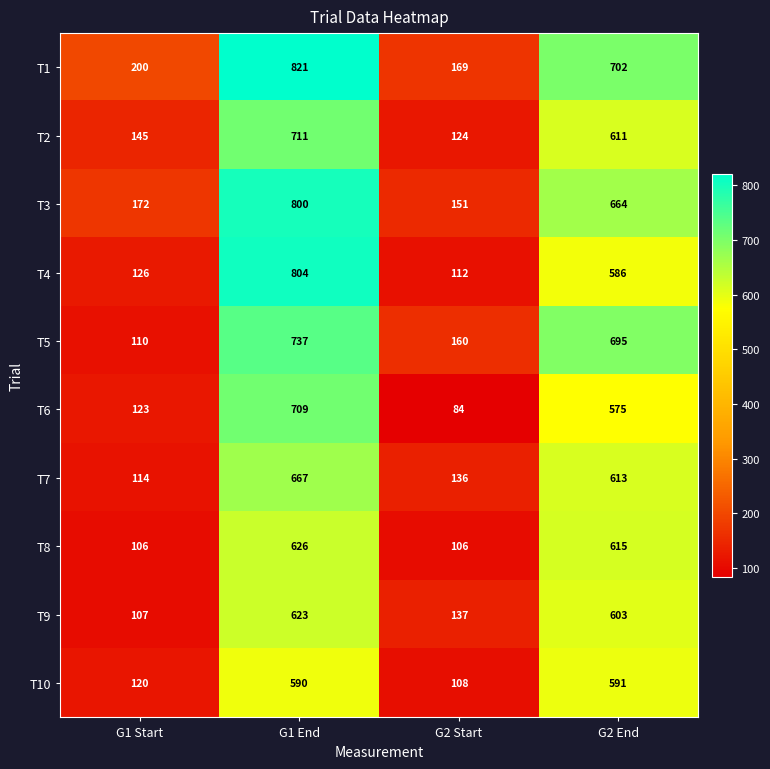

What is the average value of the T1 series?

473